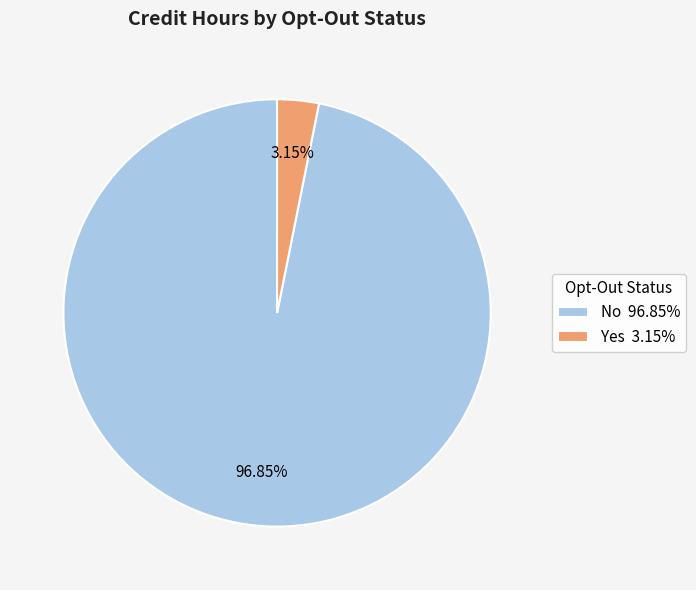

Do Yes 3.15% and No 96.85% together represent more than half of the pie?

Yes